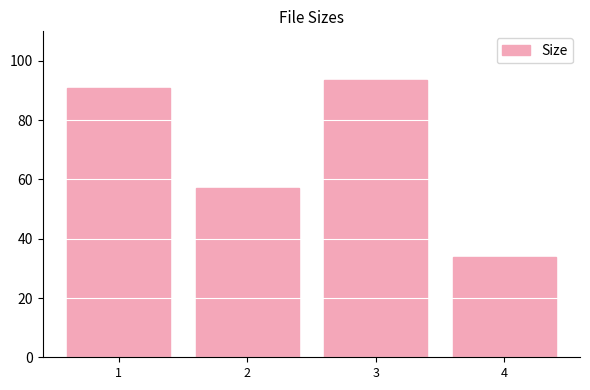

What is the approximate value at 1?

91.0